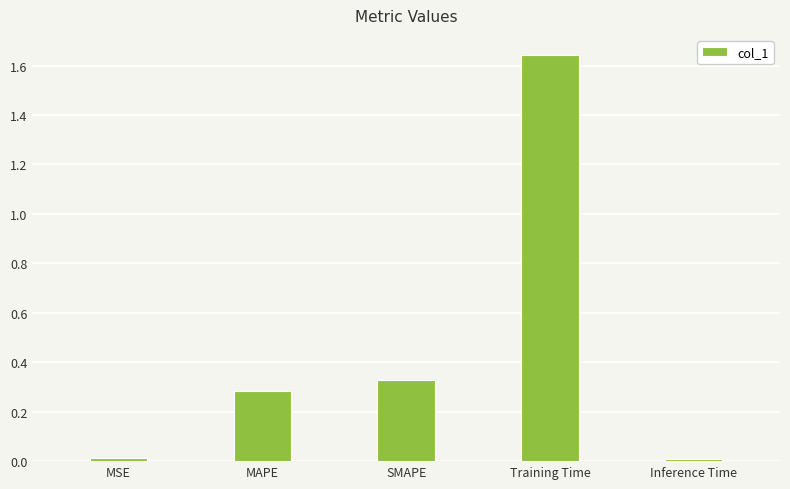

The chart shows a value of 0.7 at Training Time. True or false?

False